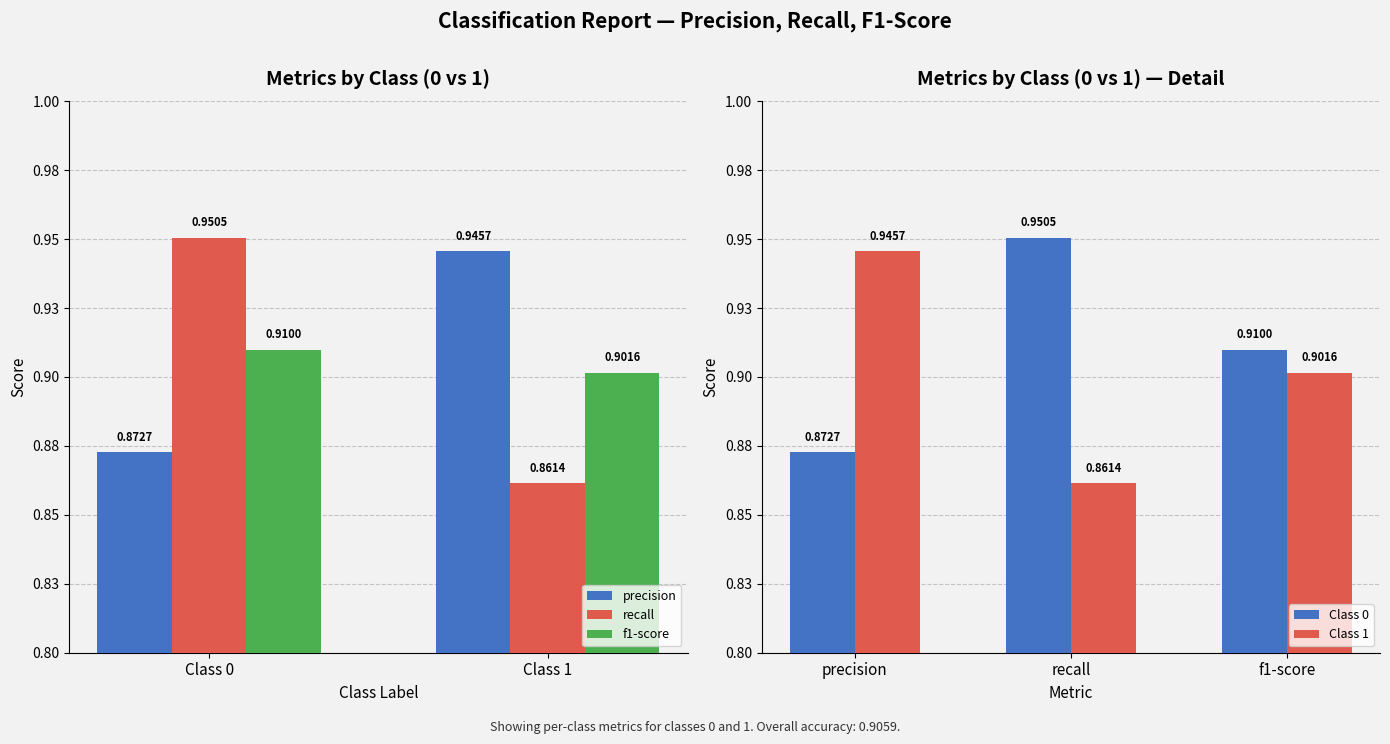

Is the value of precision at 0 greater than the value of recall at 1?

Yes